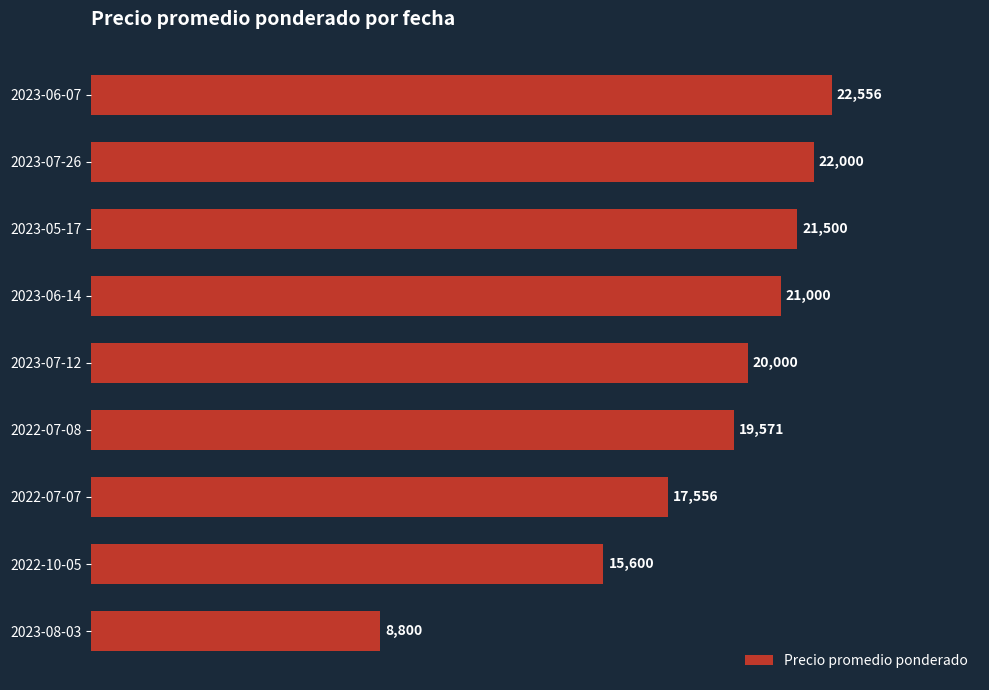

Reading bottom to top, transcribe all the data shown in this chart.

2023-08-03=8800	2022-10-05=15600	2022-07-07=17556	2022-07-08=19571	2023-07-12=20000	2023-06-14=21000	2023-05-17=21500	2023-07-26=22000	2023-06-07=22556